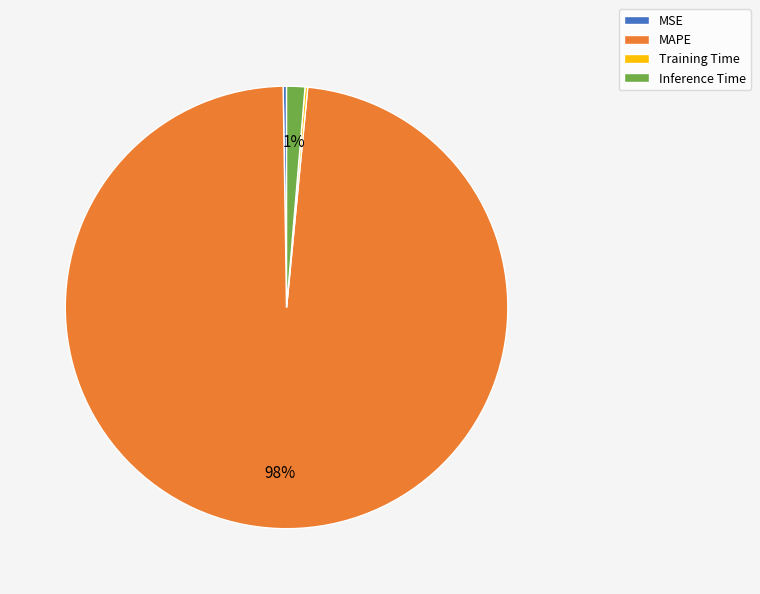

To the nearest percent, what is the average slice percentage?

25%